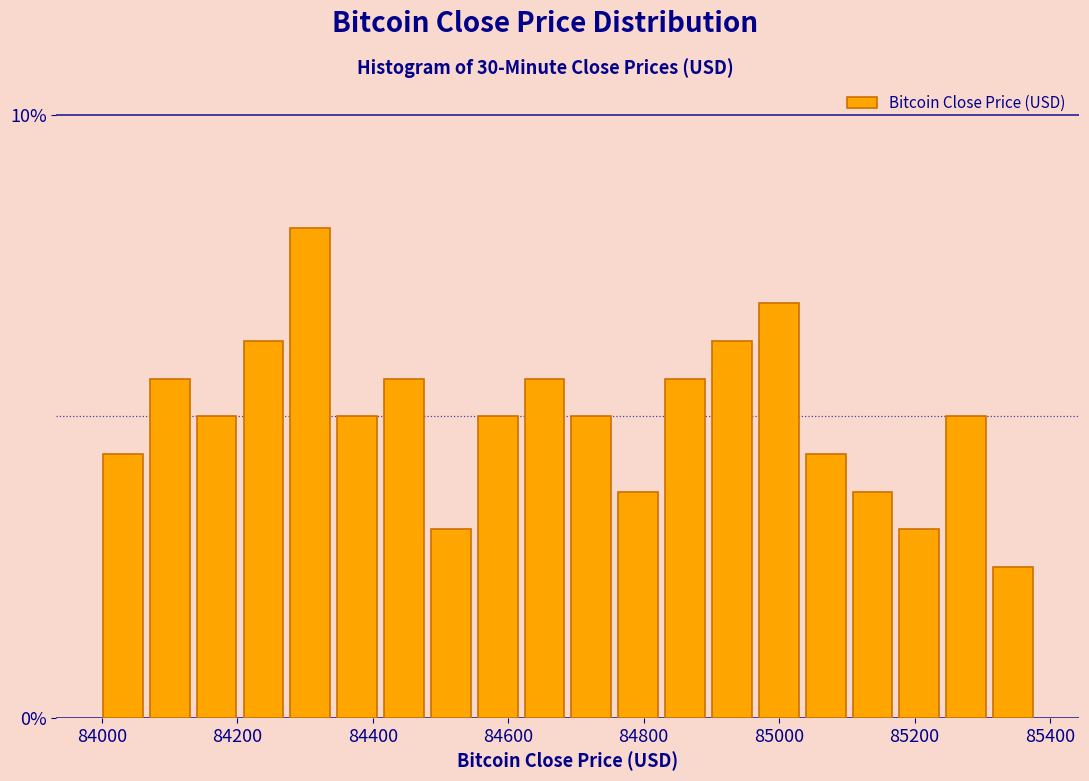

Around what value on the x-axis is the tallest bar? Give the approximate position of its centre, as read against the axis.

84300